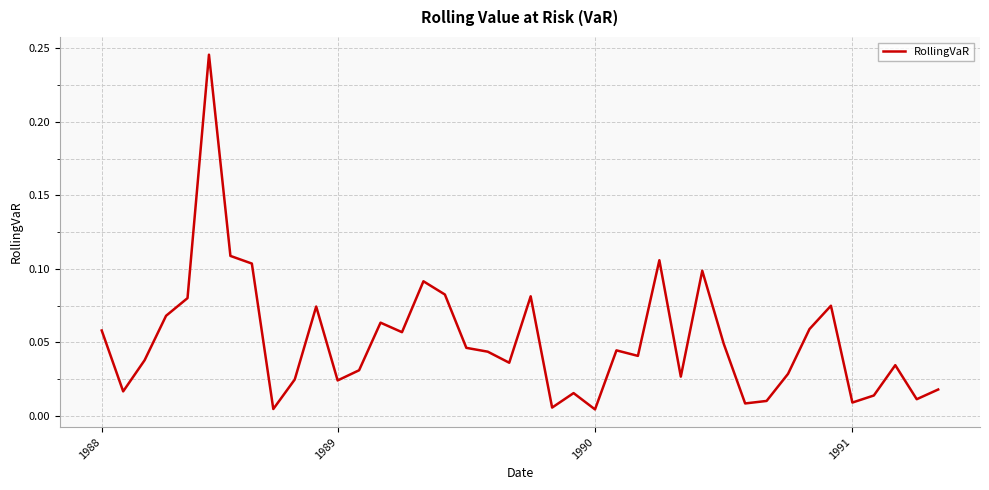

How many lines are shown in the chart?

1